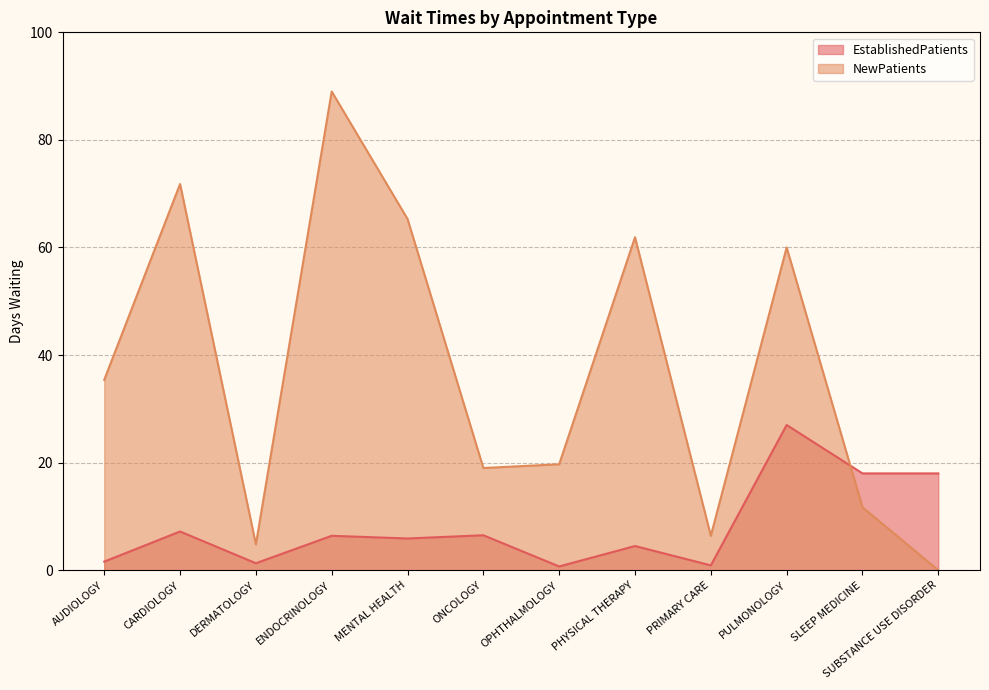

Reading left to right, transcribe all the data shown in this chart.

EstablishedPatients: AUDIOLOGY=1.6	CARDIOLOGY=7.2	DERMATOLOGY=1.3	ENDOCRINOLOGY=6.4	MENTAL HEALTH=5.9	ONCOLOGY=6.5	OPHTHALMOLOGY=0.7	PHYSICAL THERAPY=4.5	PRIMARY CARE=0.9	PULMONOLOGY=27.0	SLEEP MEDICINE=18.0	SUBSTANCE USE DISORDER=18.0
NewPatients: AUDIOLOGY=35.4	CARDIOLOGY=71.8	DERMATOLOGY=4.8	ENDOCRINOLOGY=89.0	MENTAL HEALTH=65.3	ONCOLOGY=19.0	OPHTHALMOLOGY=19.7	PHYSICAL THERAPY=61.9	PRIMARY CARE=6.4	PULMONOLOGY=60.0	SLEEP MEDICINE=11.7	SUBSTANCE USE DISORDER=0.0